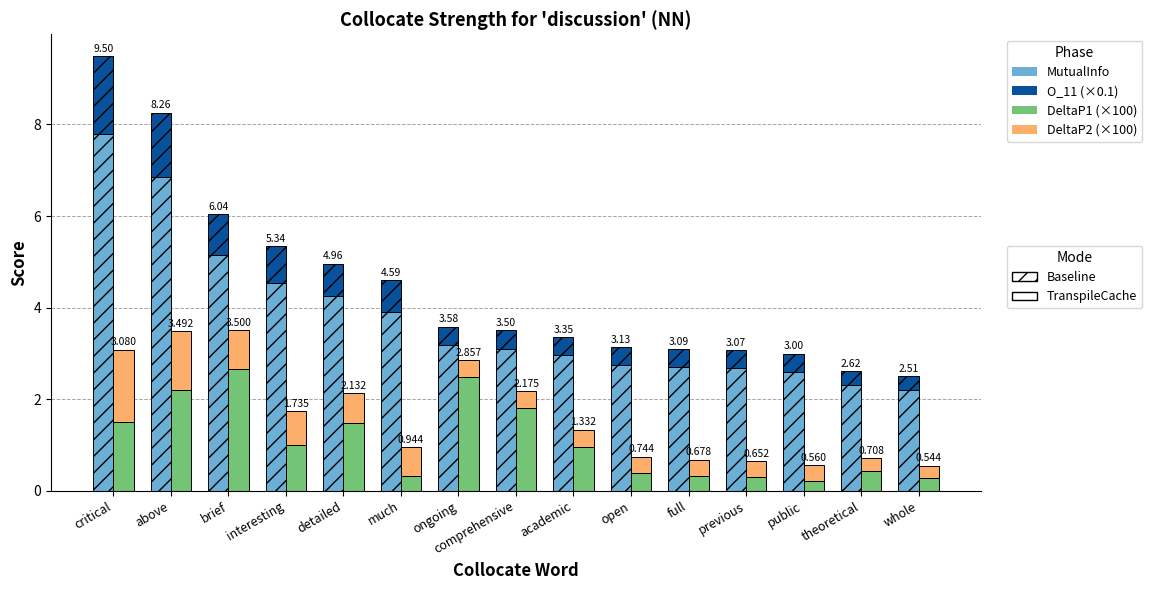

Rank the categories by O_11 value from highest to lowest.

critical, above, brief, interesting, detailed, much, ongoing, comprehensive, academic, open, full, previous, public, theoretical, whole